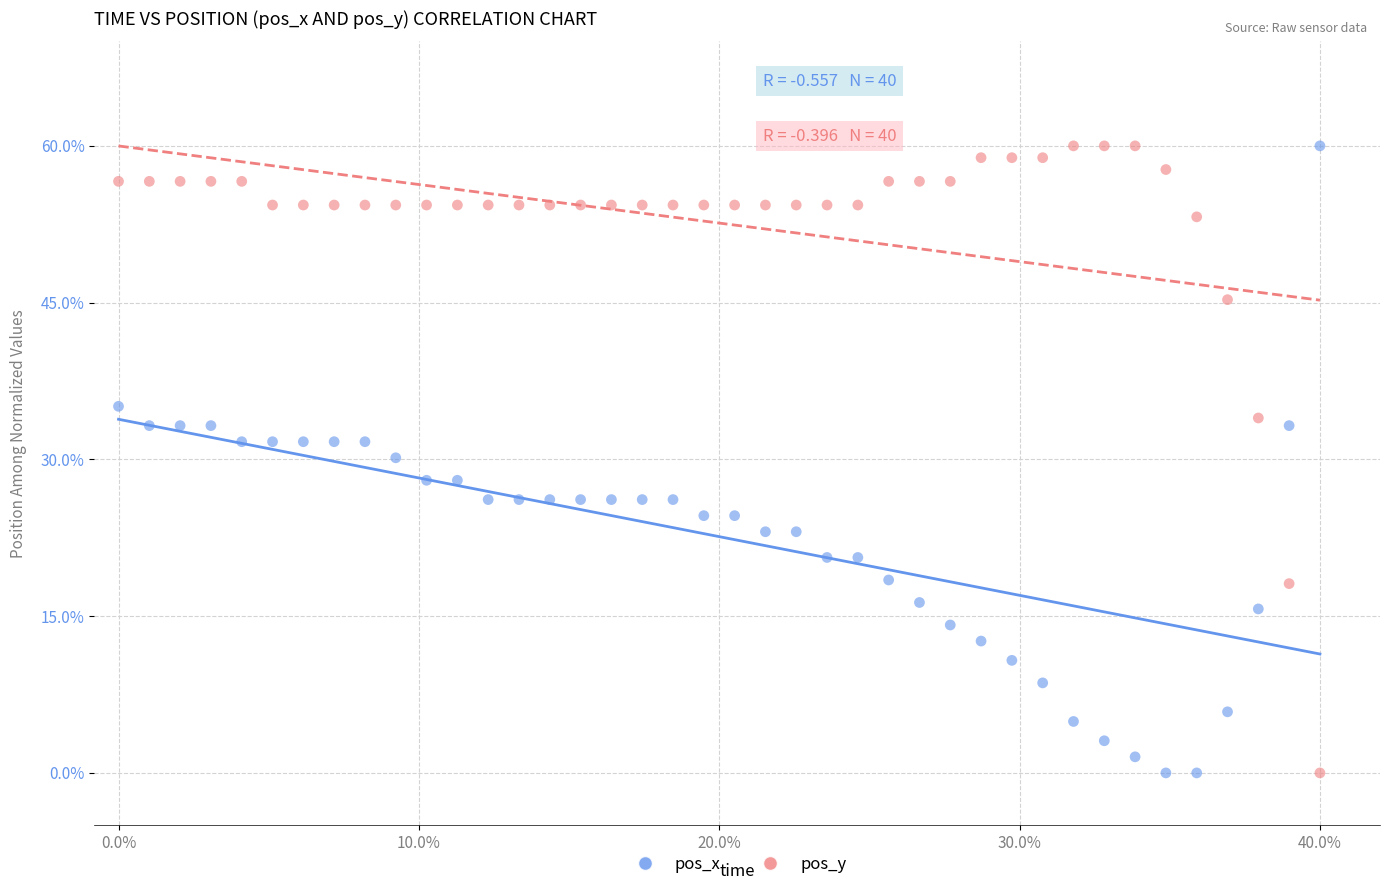

What is the X range (max minus min) for the scatter plot?

1.0